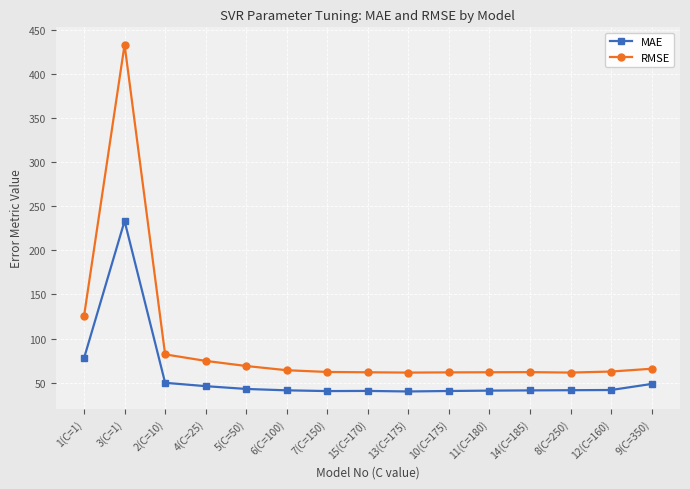

What is the minimum value for MAE?

39.9